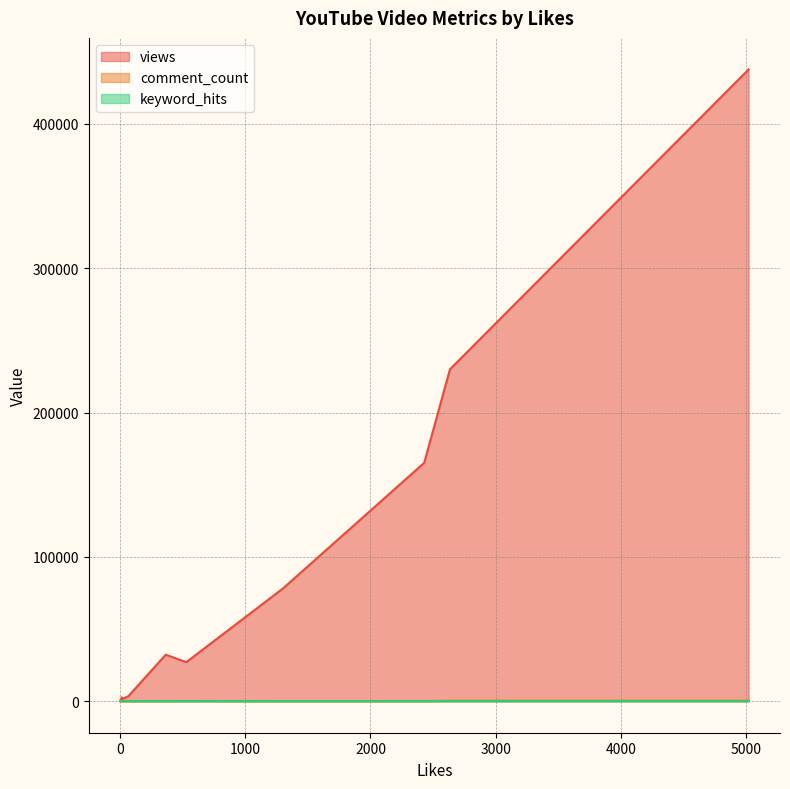

How many values in the keyword_hits series exceed 1?

6